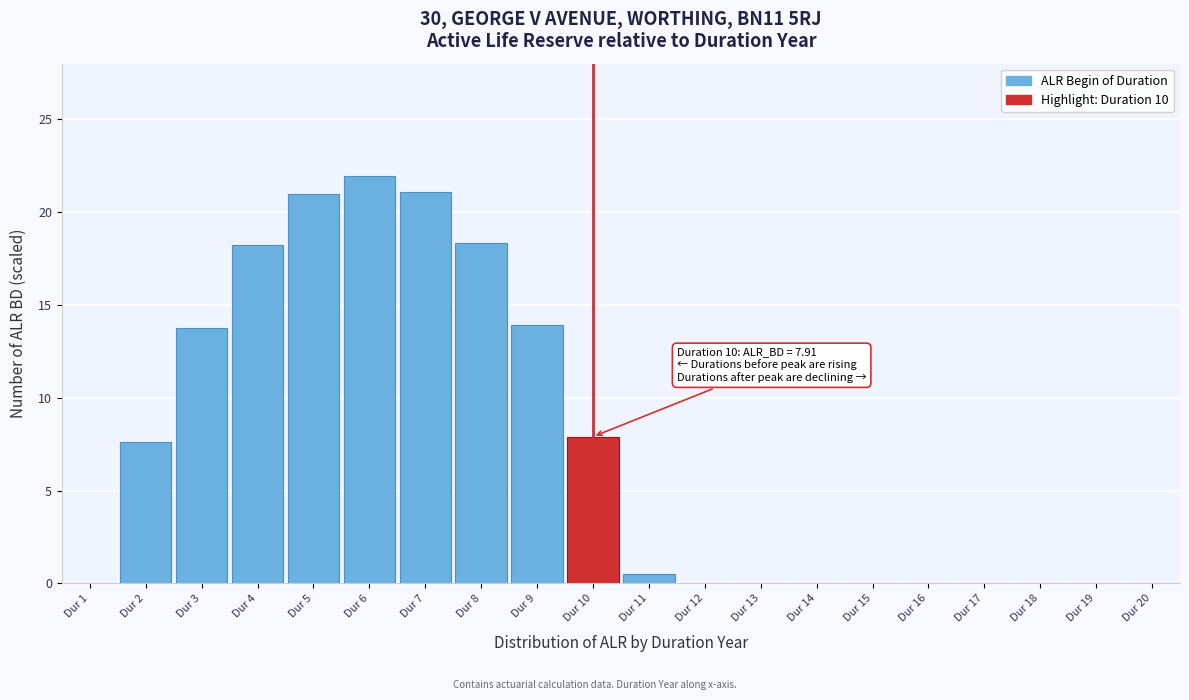

What is the change in value from Dur 3 to Dur 6?

+8.2